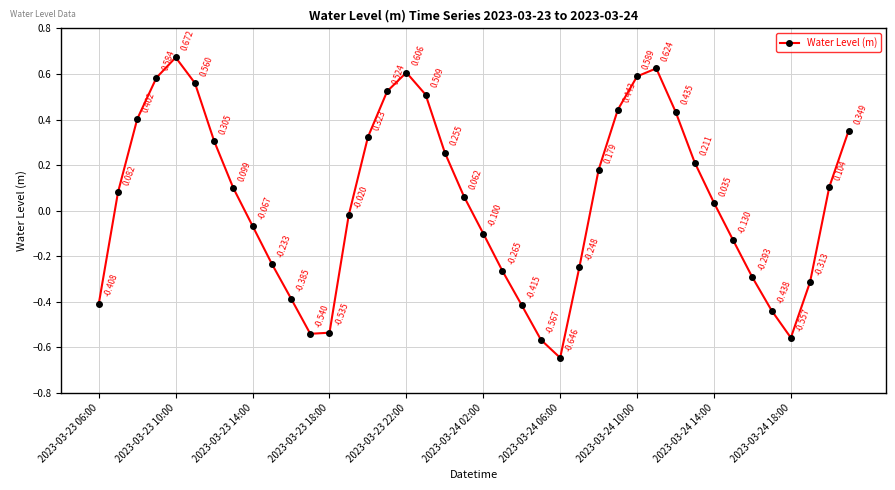

True or false: the data has more than 0 interior local peaks.

True